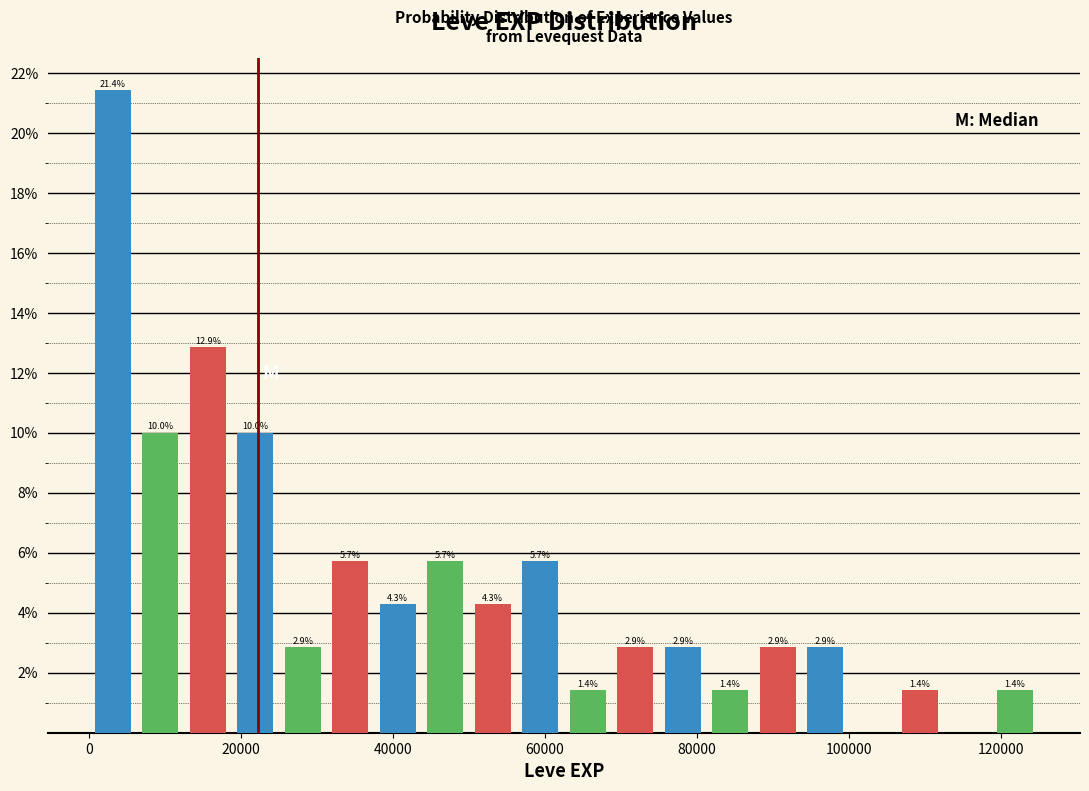

Around what value on the x-axis is the tallest bar? Give the approximate position of its centre, as read against the axis.

4000